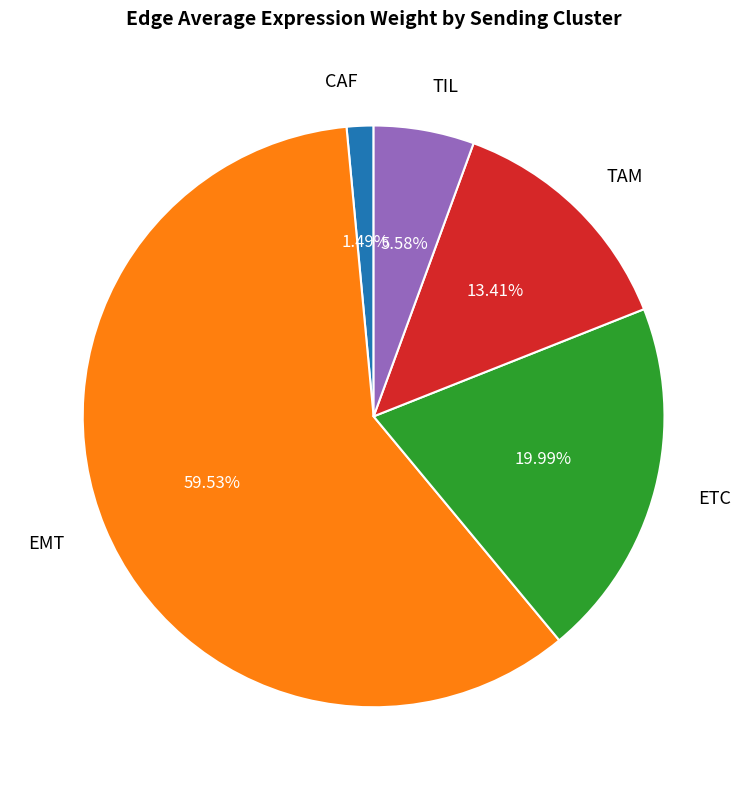

Is there any slice that represents more than half of the pie?

Yes